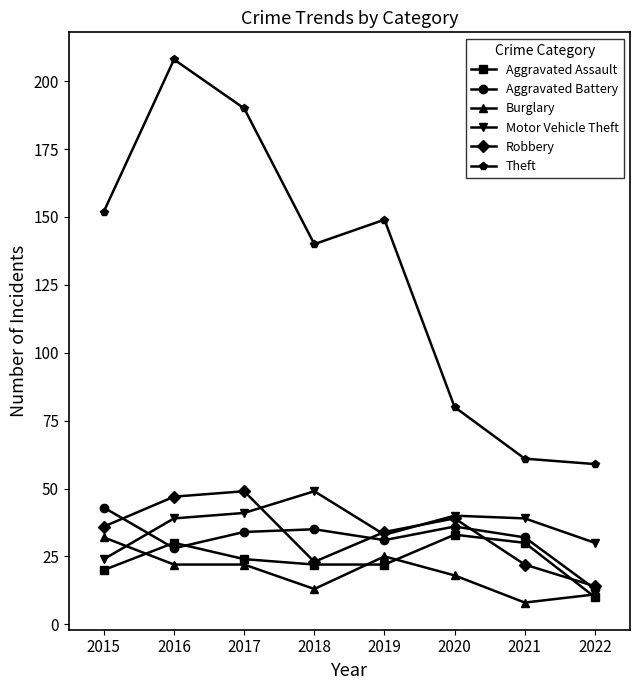

Is it true that Aggravated Battery equals 22 at 2022?

False